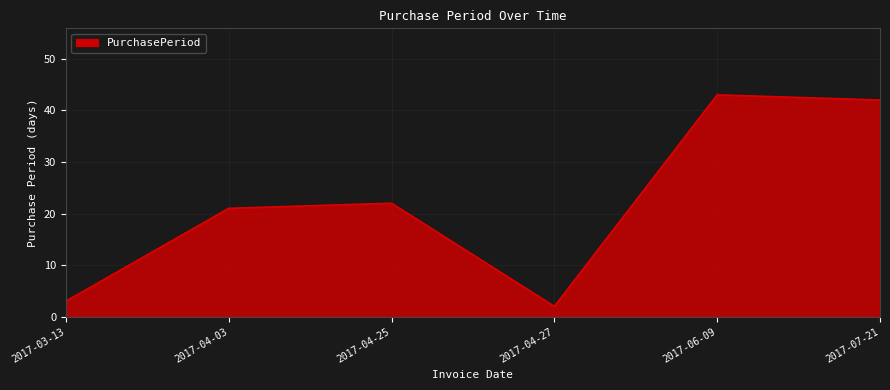

How many values are below 22?

3